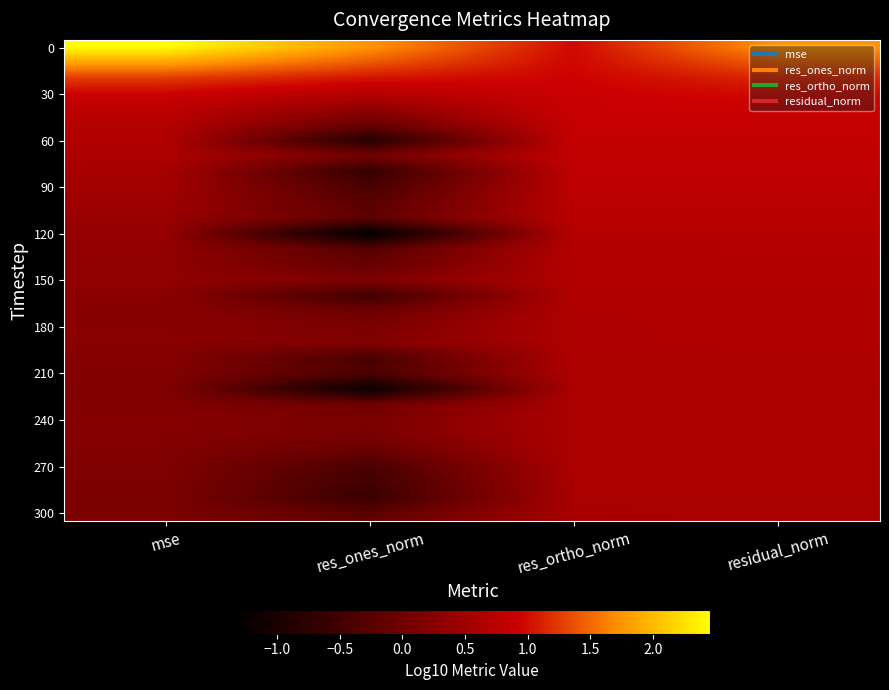

Which has a higher value, res_ortho_norm or mse?

mse